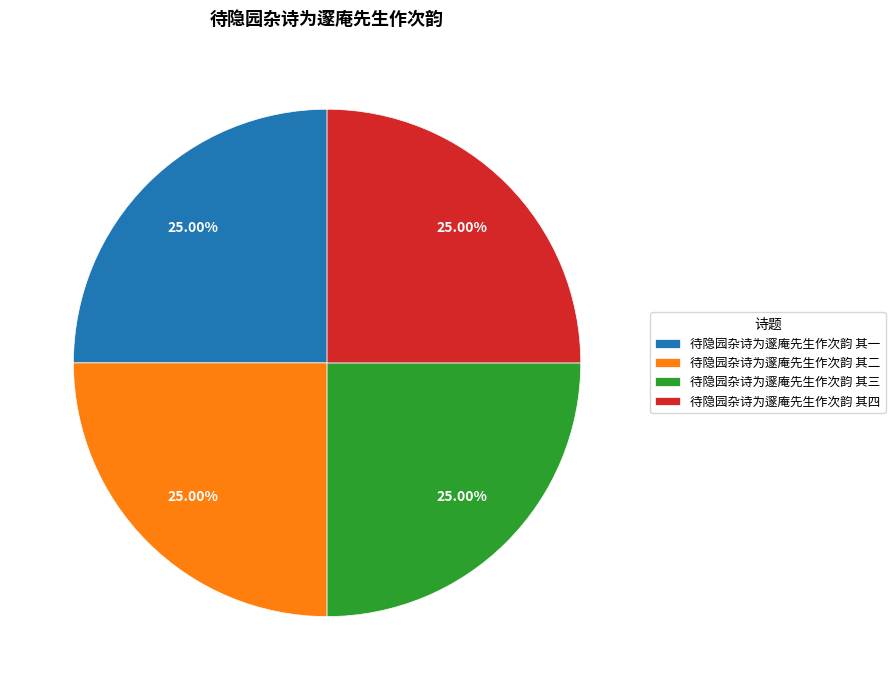

Approximately how many times larger is the value at 待隐园杂诗为邃庵先生作次韵 其二 compared to 待隐园杂诗为邃庵先生作次韵 其四?

1.0